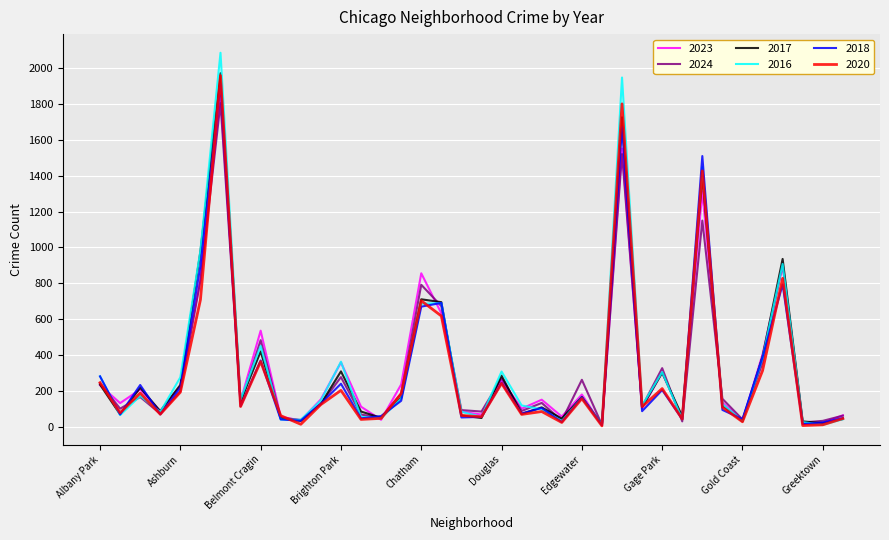

Which series has the widest spread of values?

2016